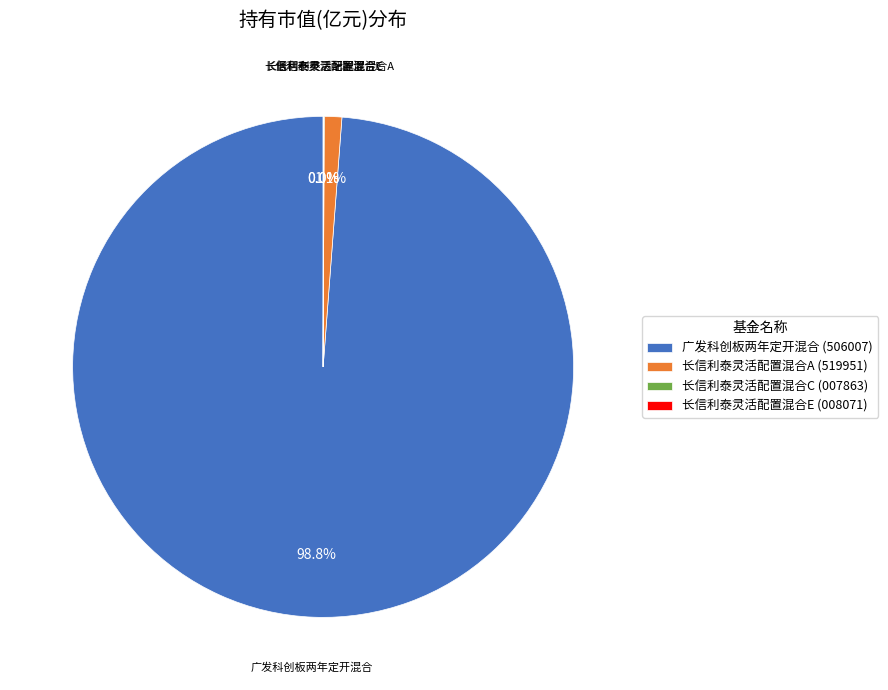

Does 广发科创板两年定开混合 (506007) account for over 50% of the chart?

Yes